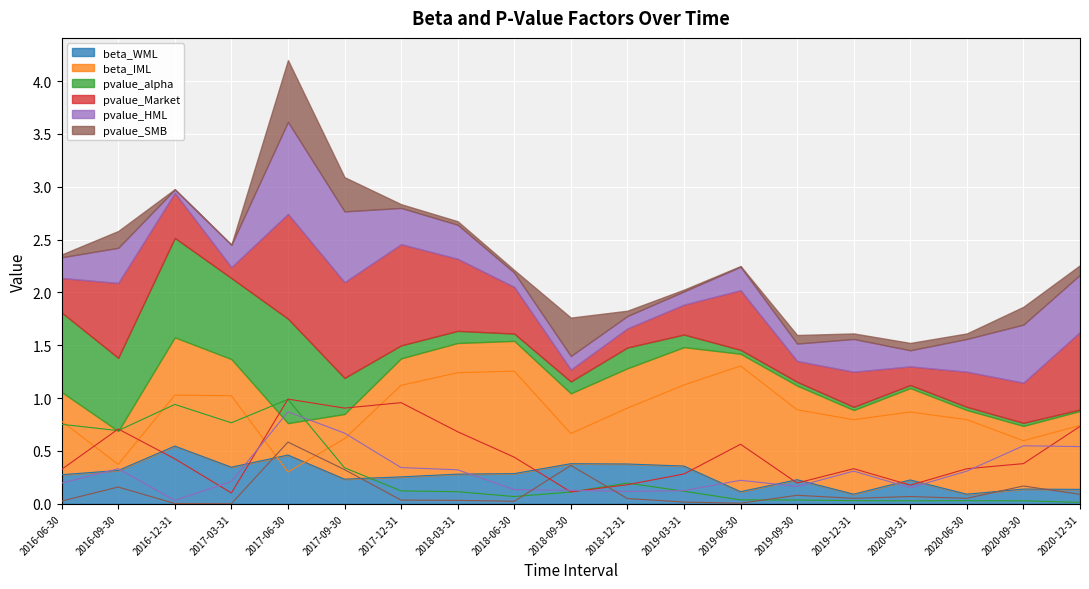

The value of pvalue_SMB at 2016-12-31 is 0.0. True or false?

False